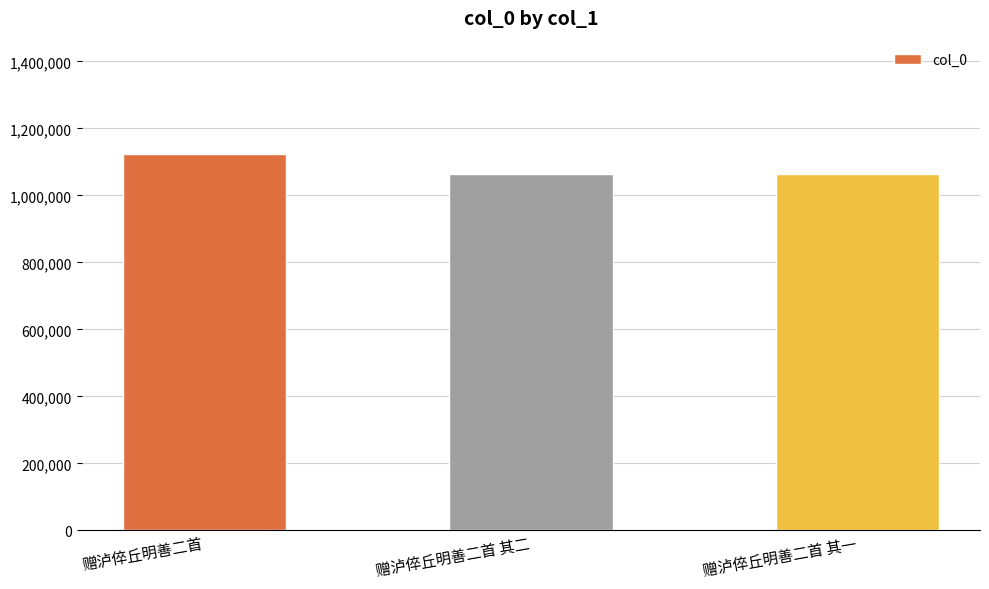

What is the maximum value shown in the chart?

1124608